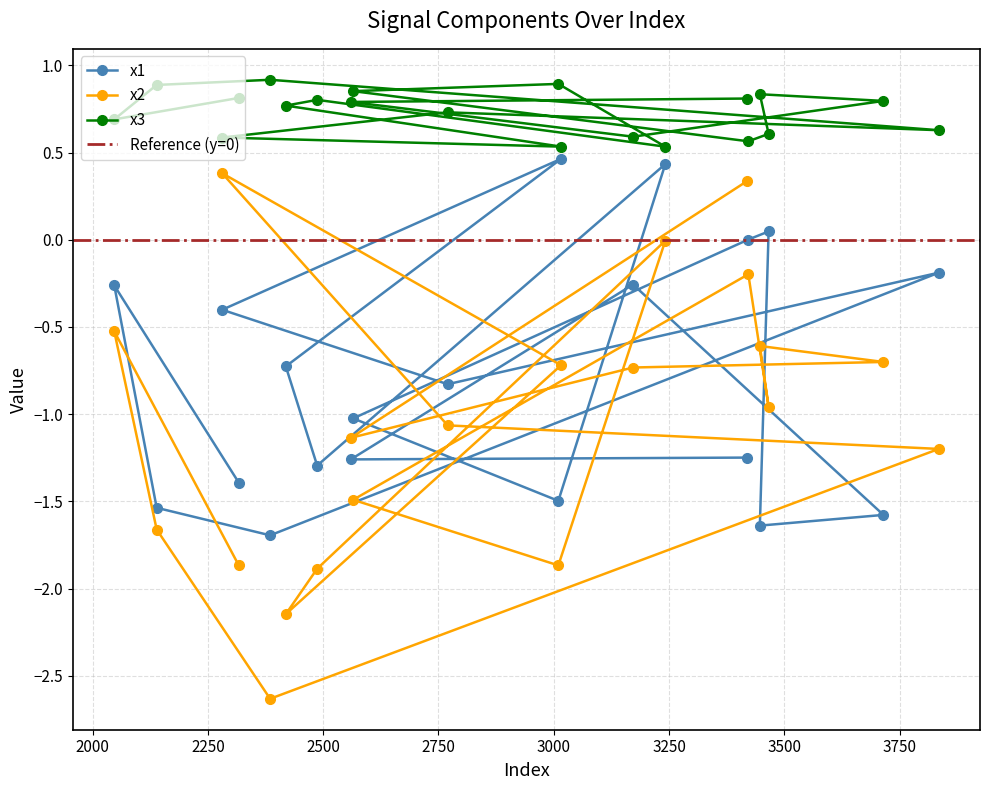

What is the value of the x1 point at the 2nd from the left?

-1.5